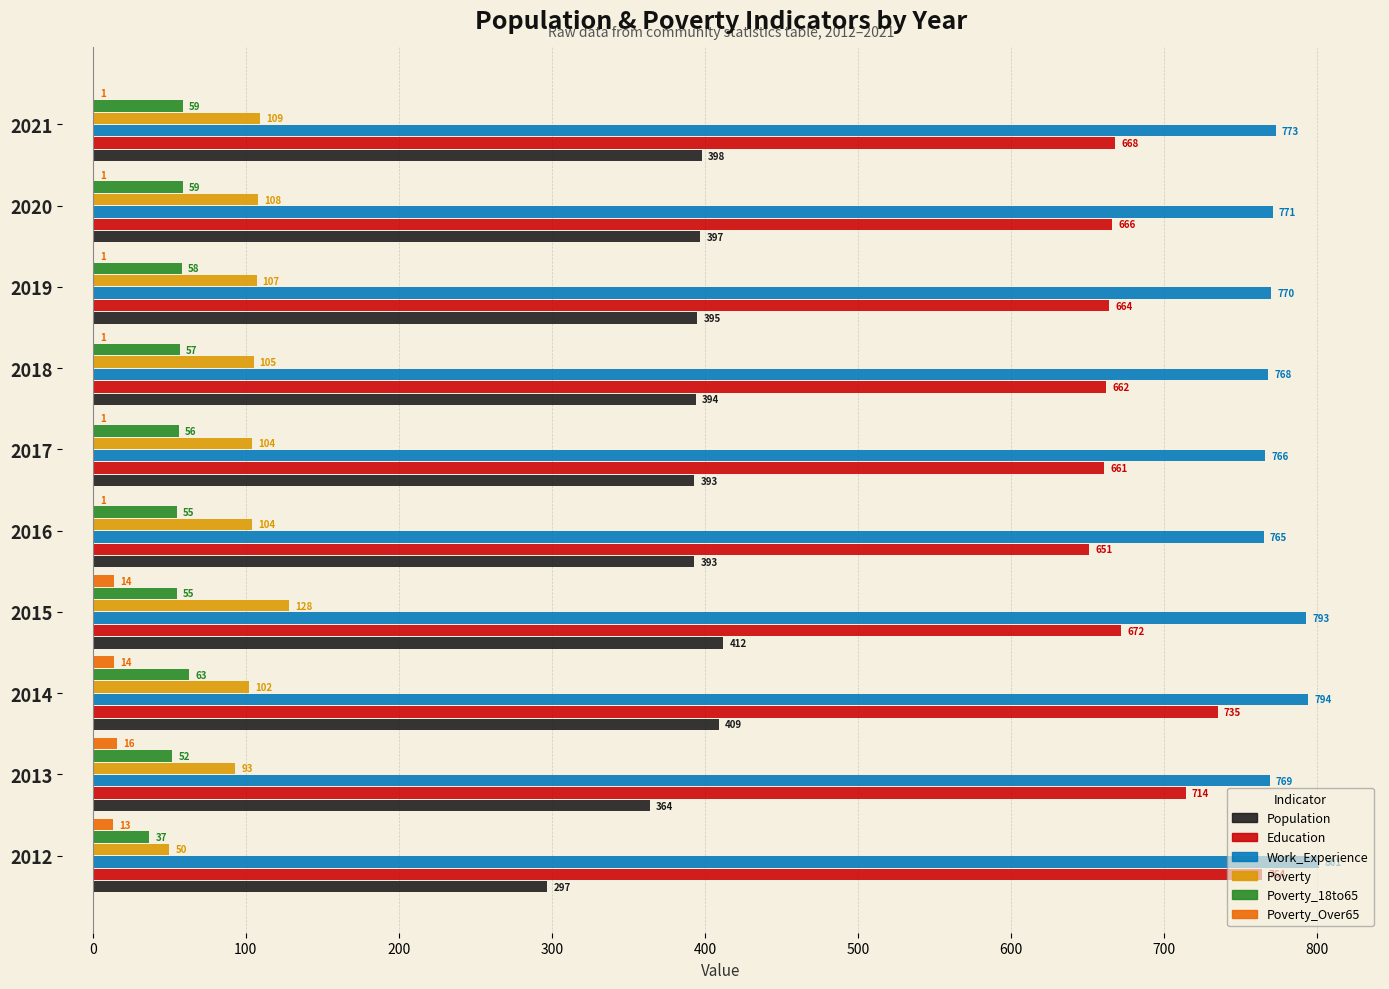

Which category has the highest value across all series?

2012